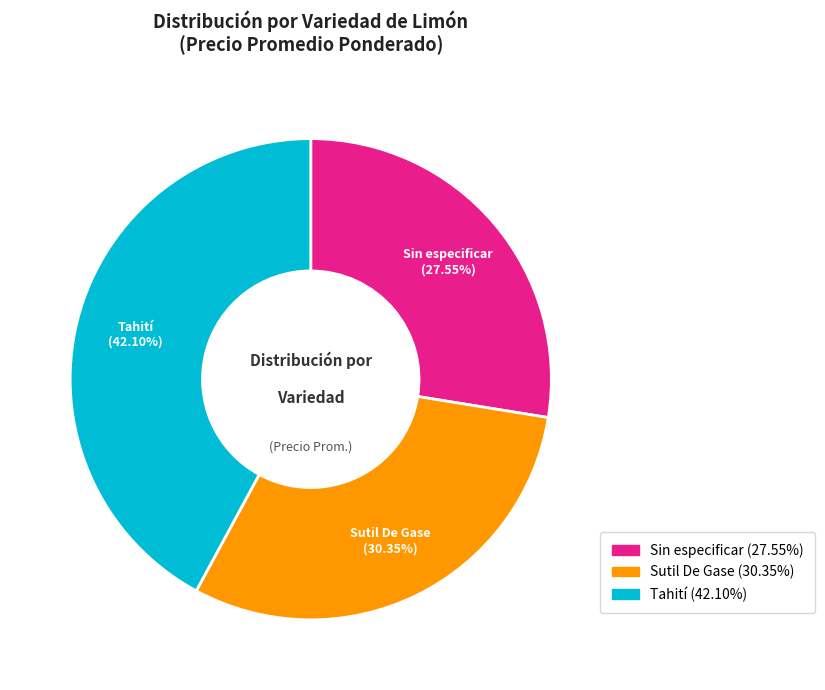

Which category has the smallest portion of the pie?

Sin especificar